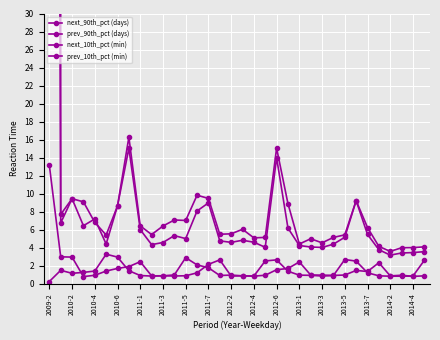

Between 2013-7 and 2011-1, which is larger?

2013-7